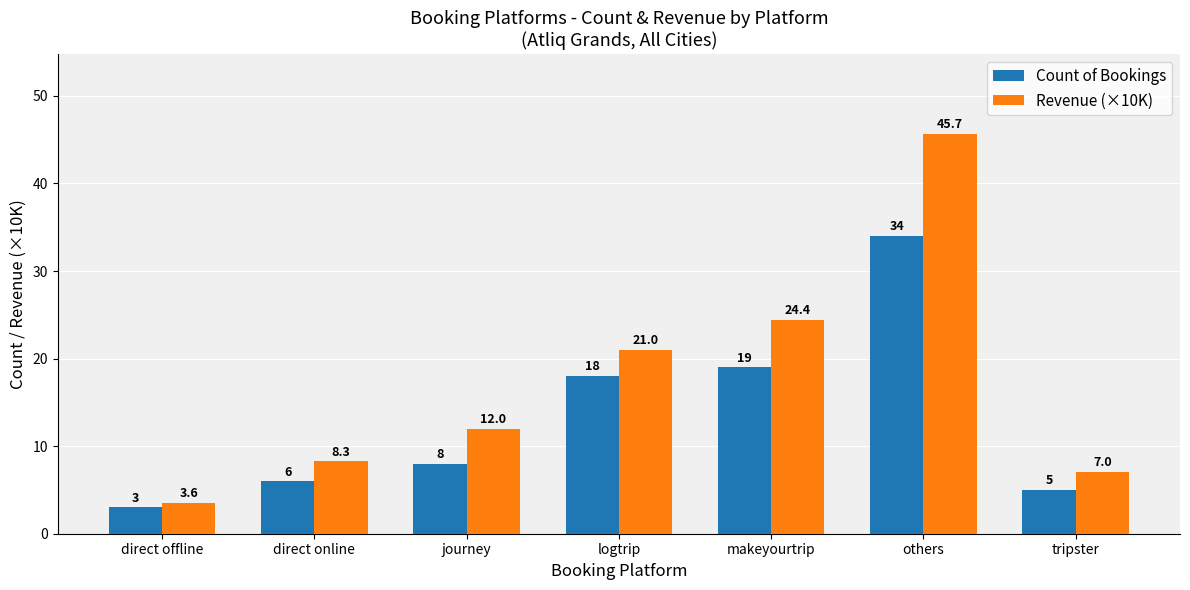

The Count of Bookings series shows 8.0 at journey. True or false?

True